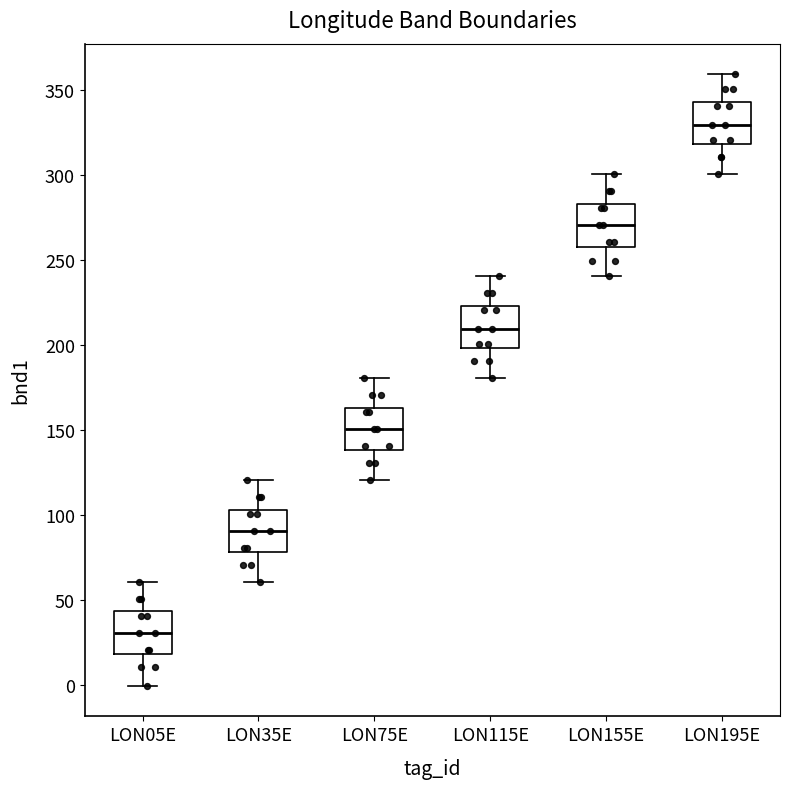

Where is the upper edge of the box for LON35E on the y-axis? The values are not printed on the chart, so give them approximately, as read against the axis.

105